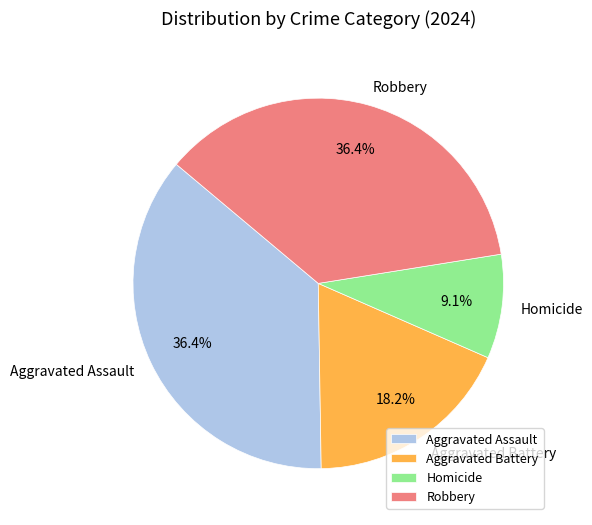

How many slices are in this pie chart?

4